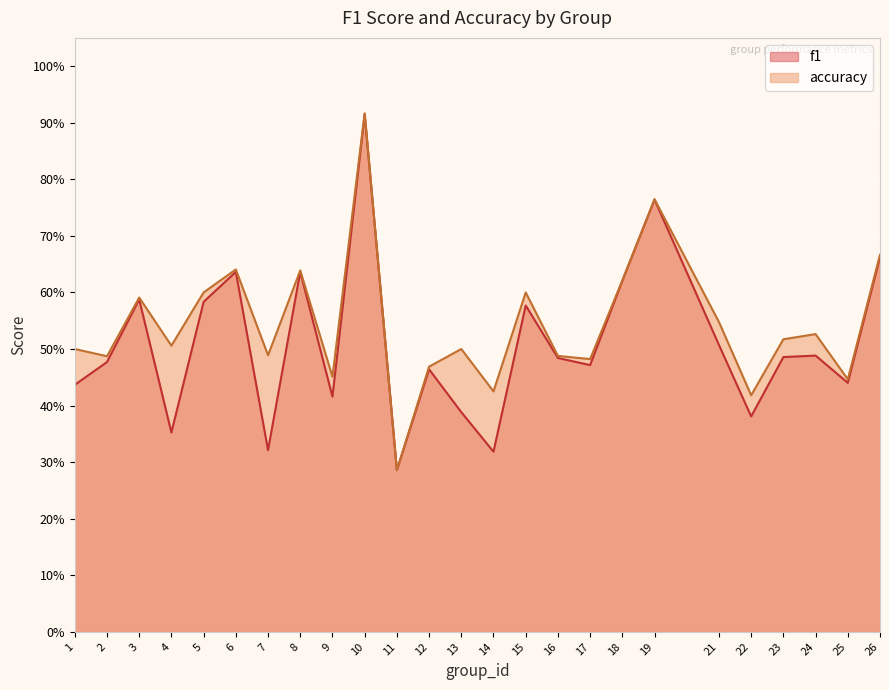

The accuracy series shows 0.5 at 17. True or false?

True